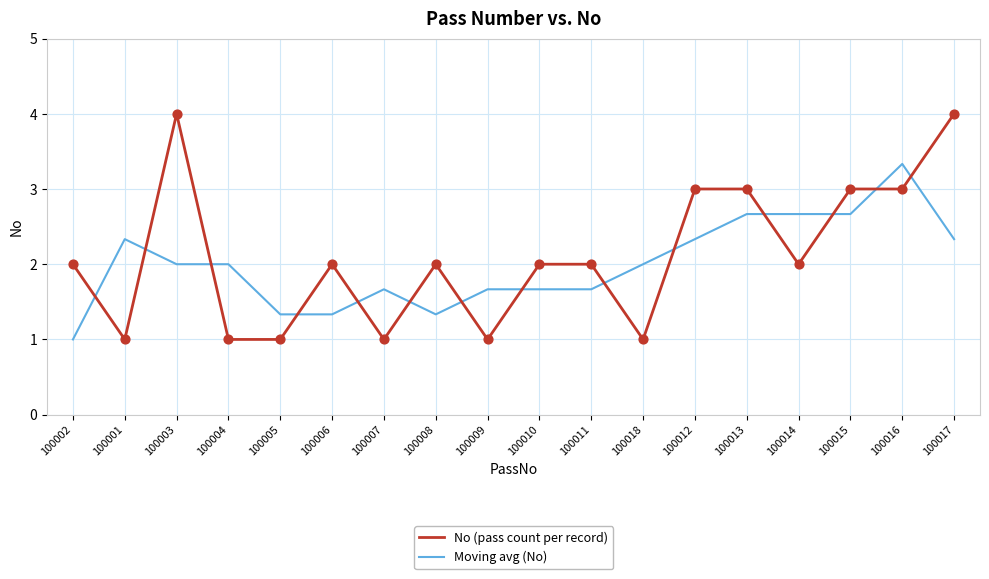

Between 100002 and 100017, which series saw the biggest shift?

No (pass count per record)